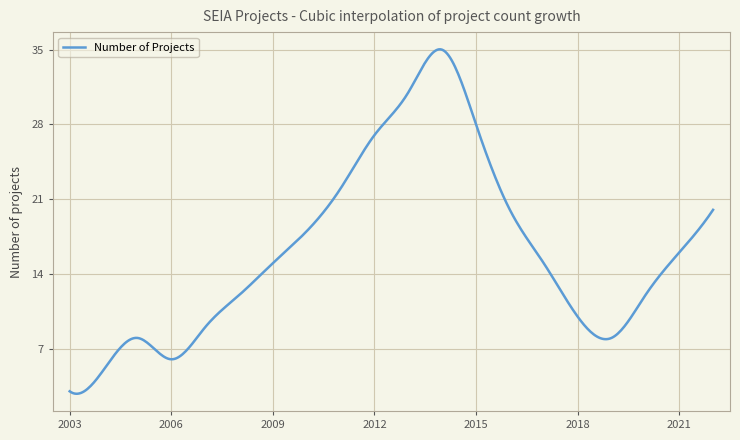

What is the difference between the maximum and minimum values?

32.3